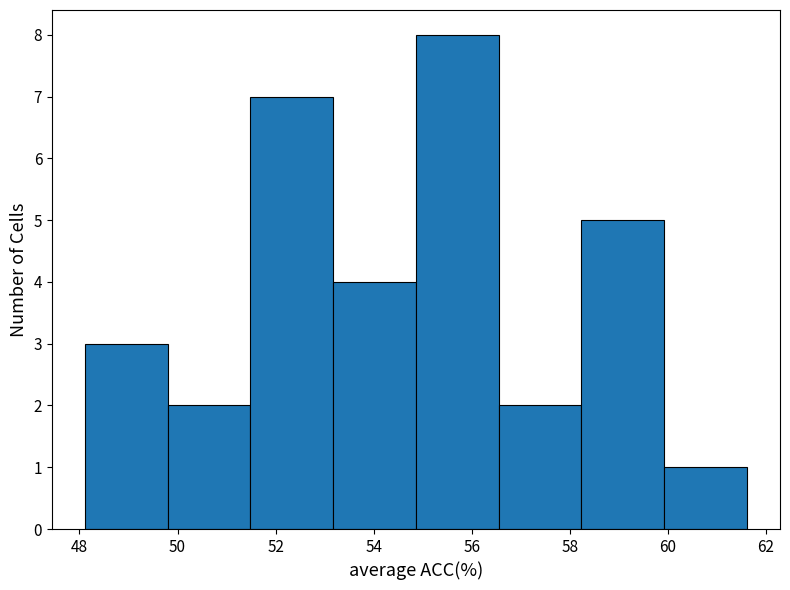

Over which range of the x-axis is the bar tallest?

54.8 to 56.6